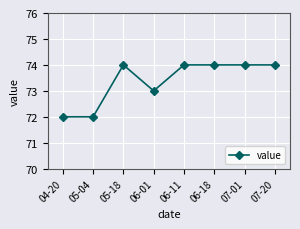

At which category does the data reach its first local peak?

05-18